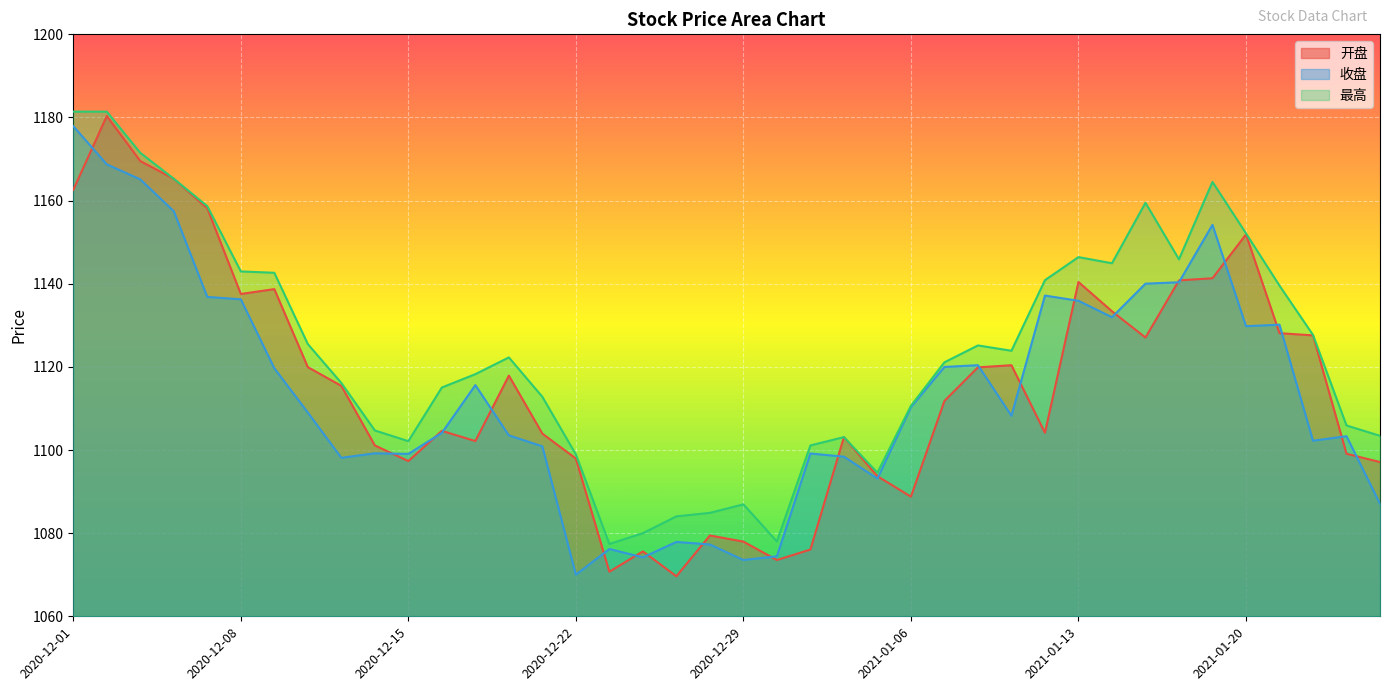

What position from the right is 2020-12-28?

21